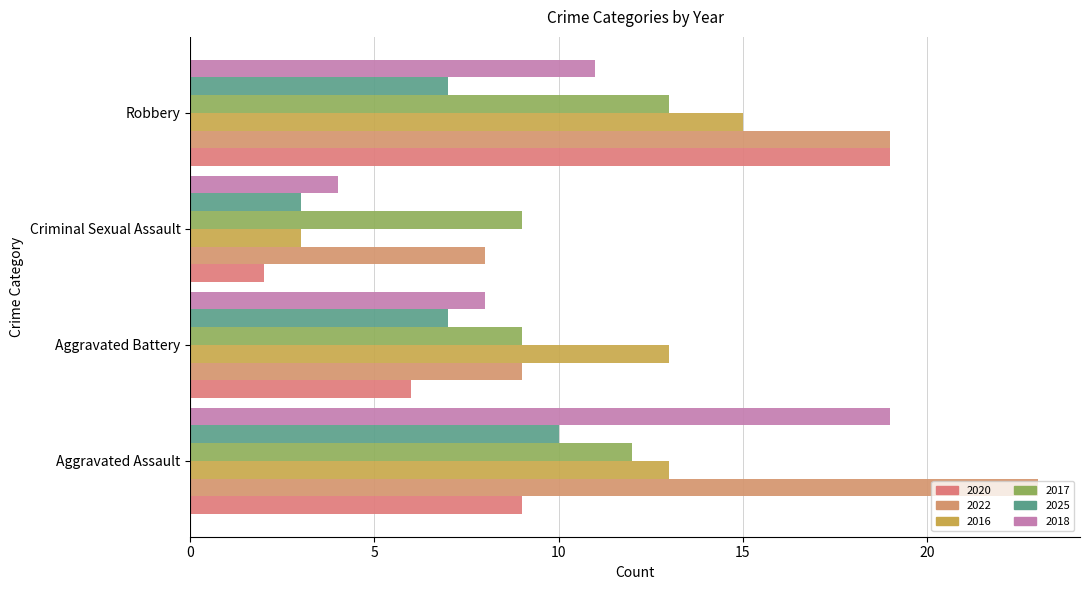

What is the sum of all 2020 values?

36